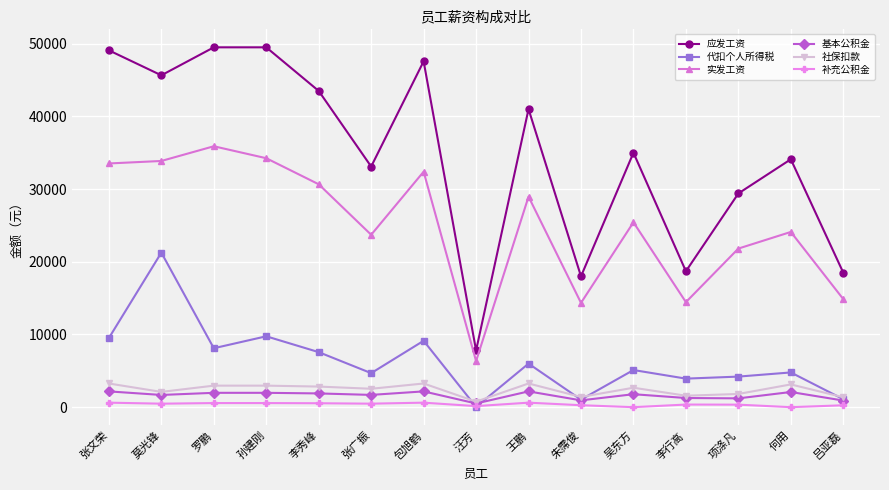

Read the 代扣个人所得税 value at 王鹏.

5990.5